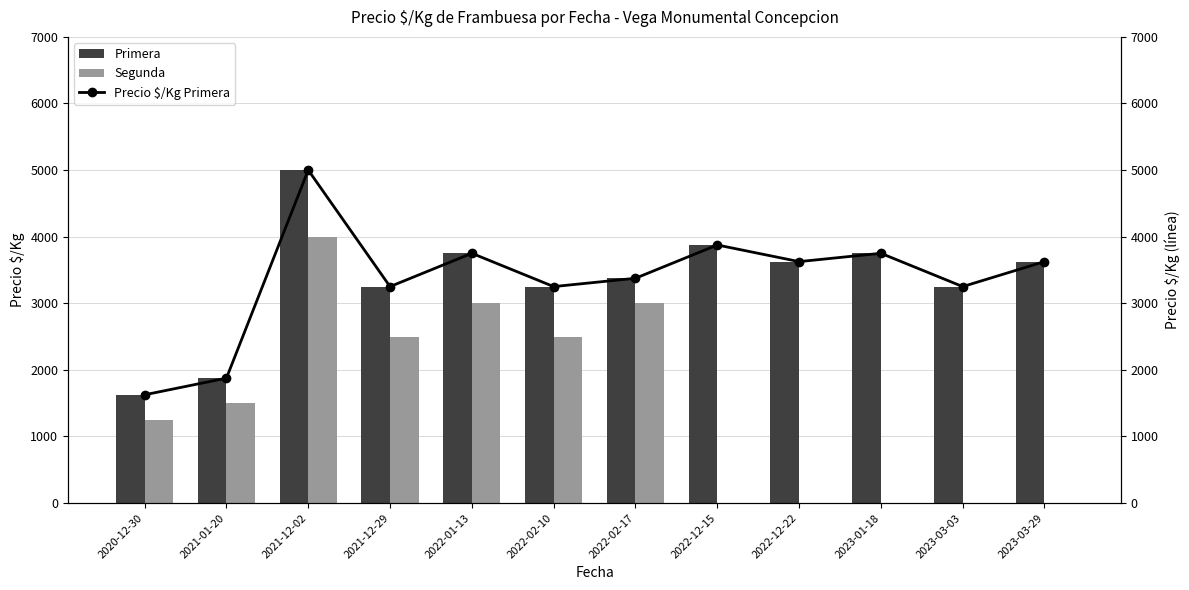

Which series has the largest total across all categories?

Primera